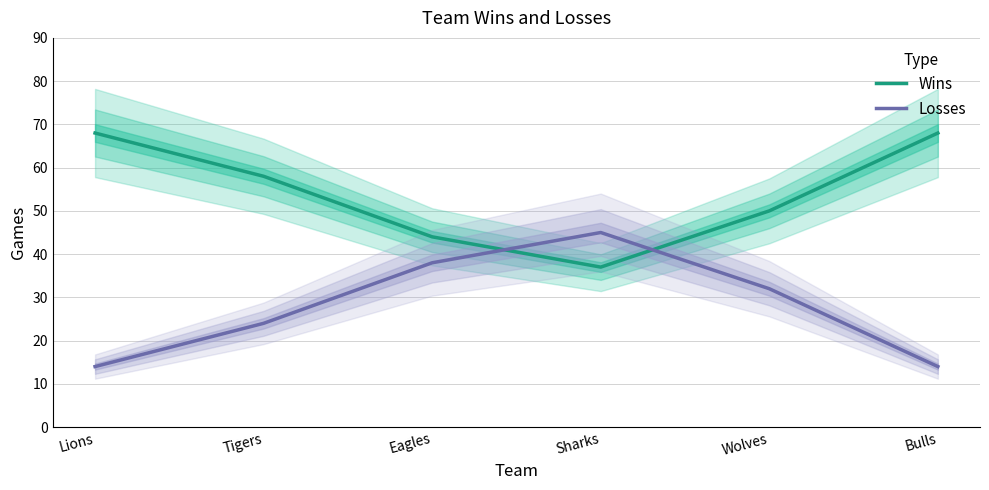

What is the spread (max minus min) of values at Lions?

54